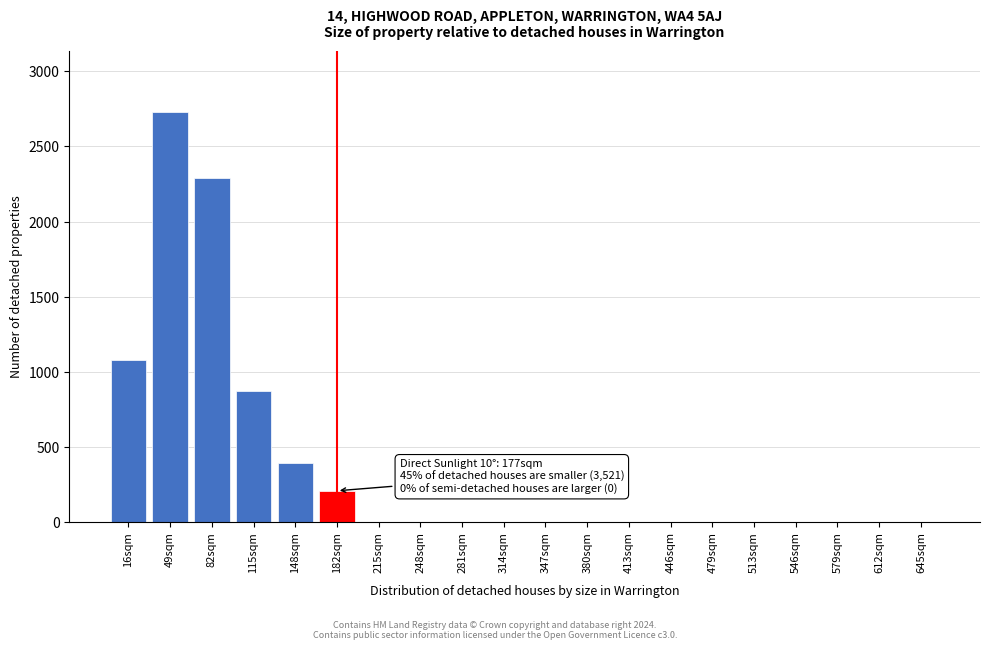

Reading left to right, extract all data points from this chart.

16sqm=1079	49sqm=2729	82sqm=2288	115sqm=873	148sqm=393	182sqm=208	215sqm=0	248sqm=0	281sqm=0	314sqm=0	347sqm=0	380sqm=0	413sqm=0	446sqm=0	479sqm=0	513sqm=0	546sqm=0	579sqm=0	612sqm=0	645sqm=0